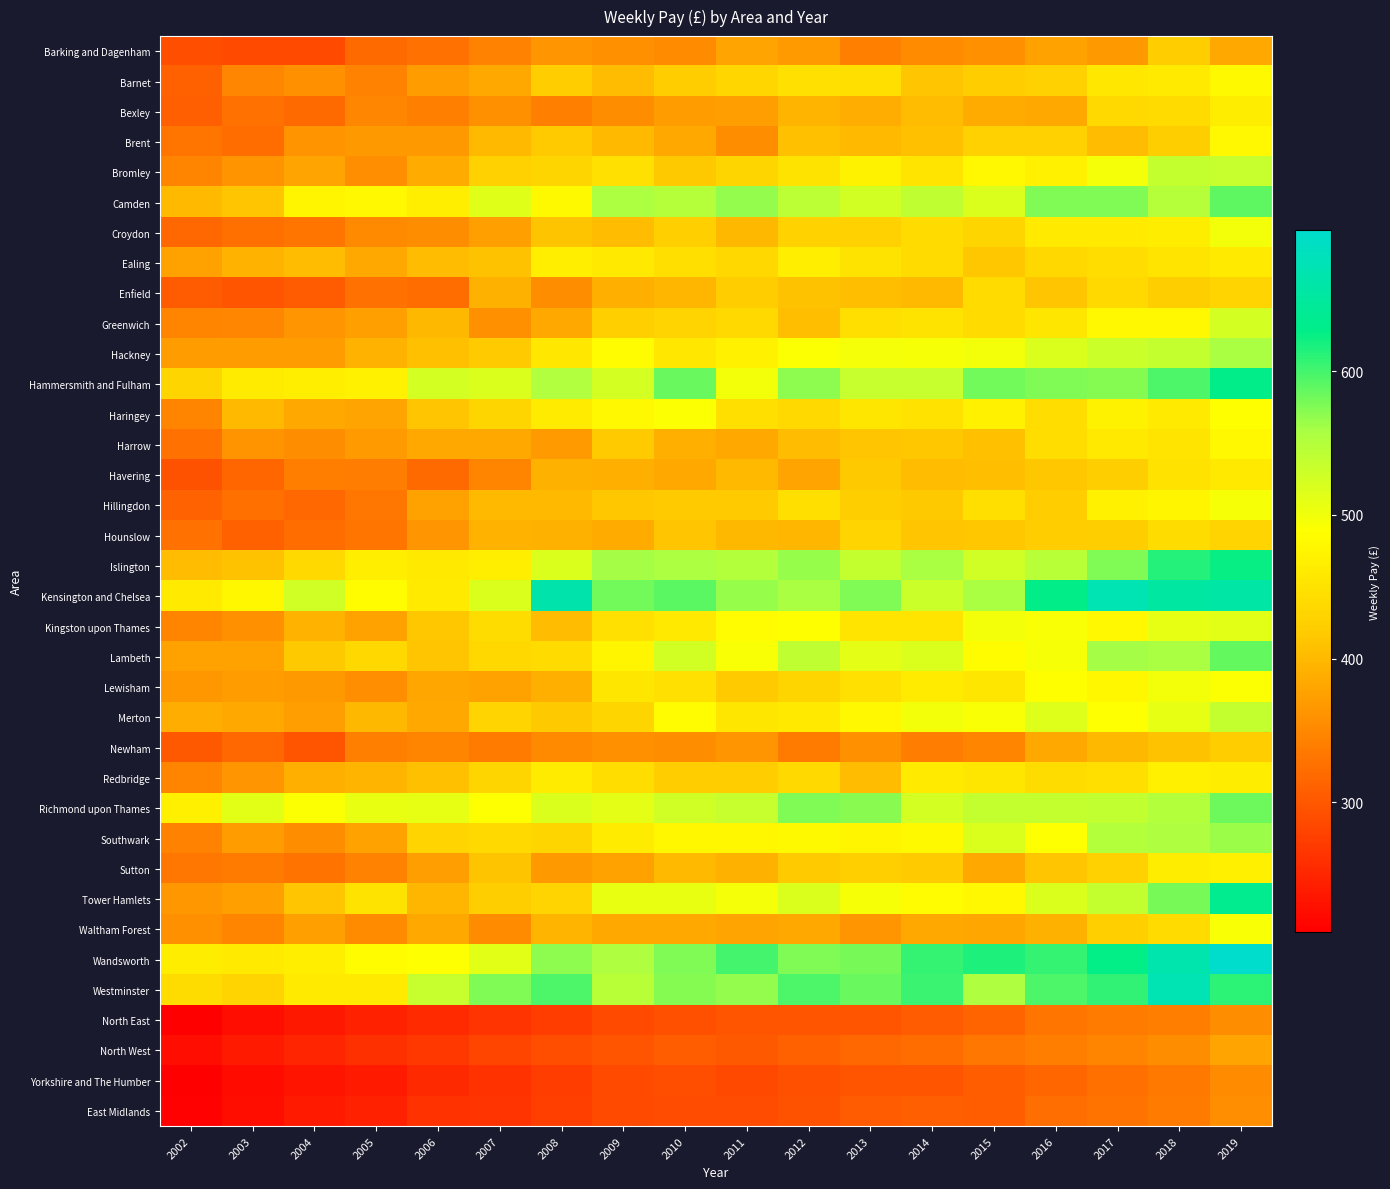

What is the maximum value shown in the chart?

698.4